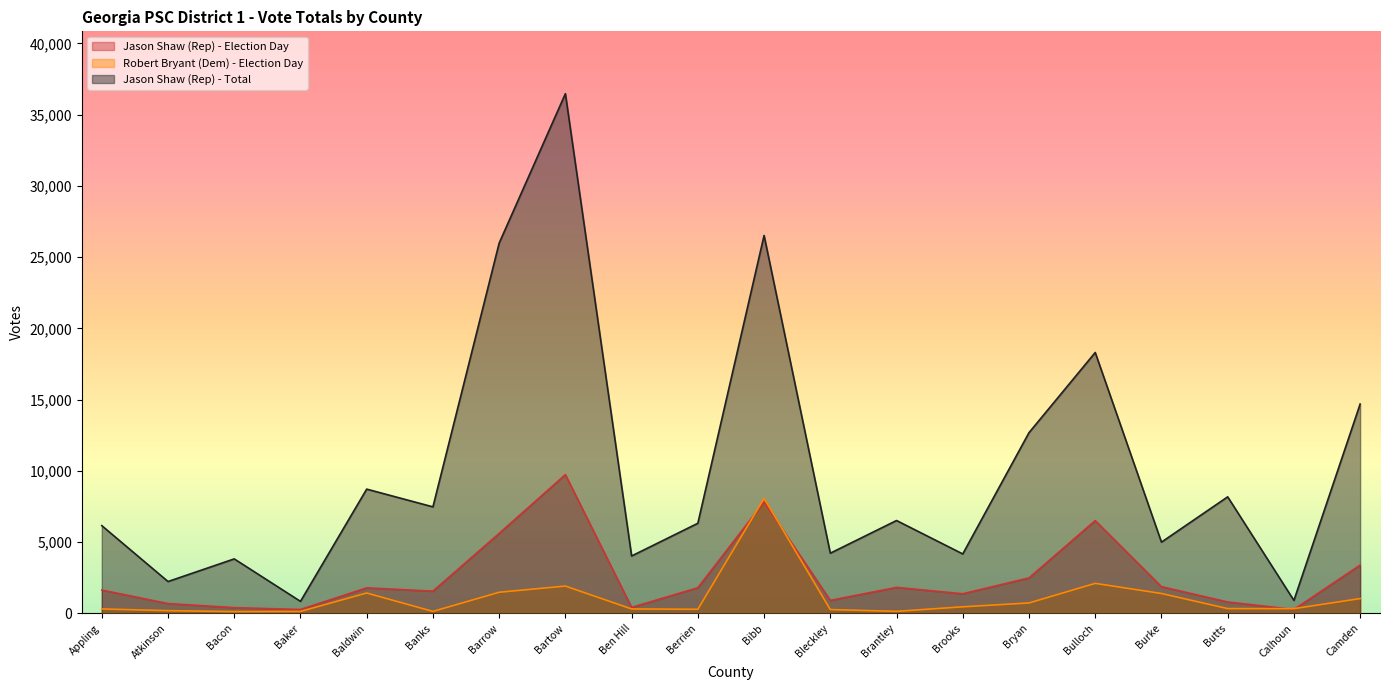

Which category has the lowest value in the Robert Bryant (Dem) - Election Day series?

Bacon